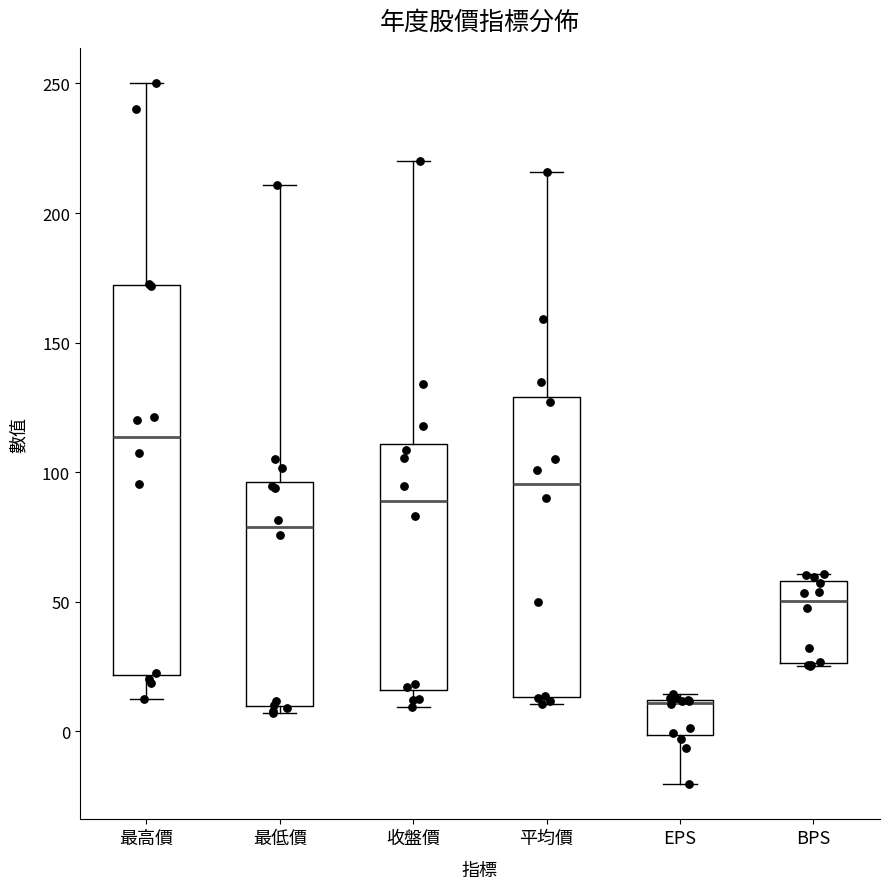

Reading left to right, transcribe this box plot: for each box, give where its median line is, the range the box spans, and where its two whiskers end, as read against the y-axis. The values are not printed on the chart, so give them approximately, as read against the axis.

最高價: median 115, box 20 to 170, whiskers 10 to 250
最低價: median 80, box 10 to 95, whiskers 5 to 210
收盤價: median 90, box 15 to 110, whiskers 10 to 220
平均價: median 95, box 15 to 130, whiskers 10 to 215
EPS: median 10 (drawn on the box's upper edge), box 0 to 10, whiskers -20 to 15
BPS: median 50, box 25 to 60, whiskers 25 to 60 (just above the box's upper edge)